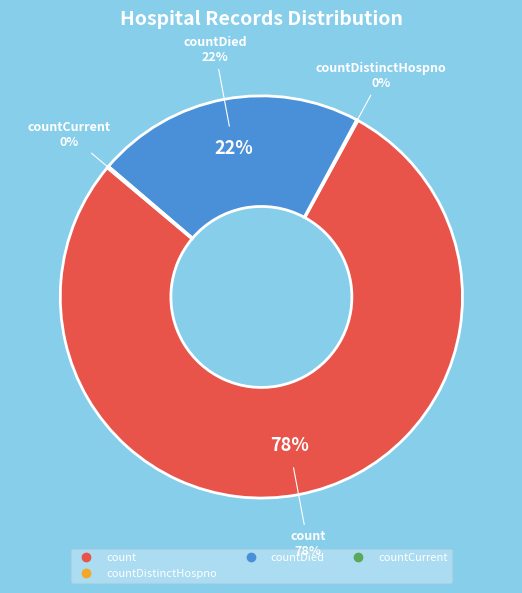

What is the largest slice in the pie chart?

count